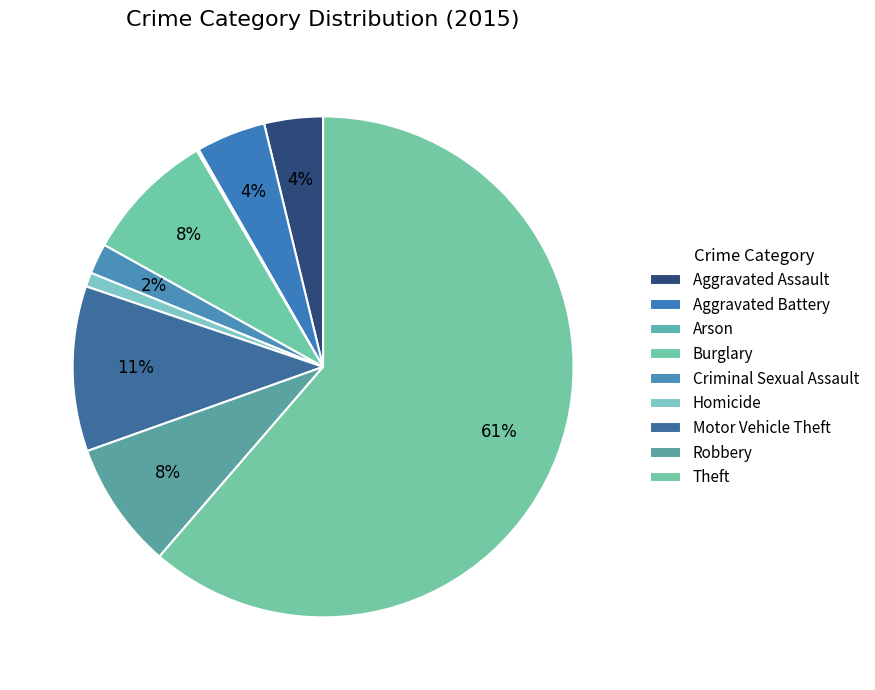

Count the number of slices in the pie.

9